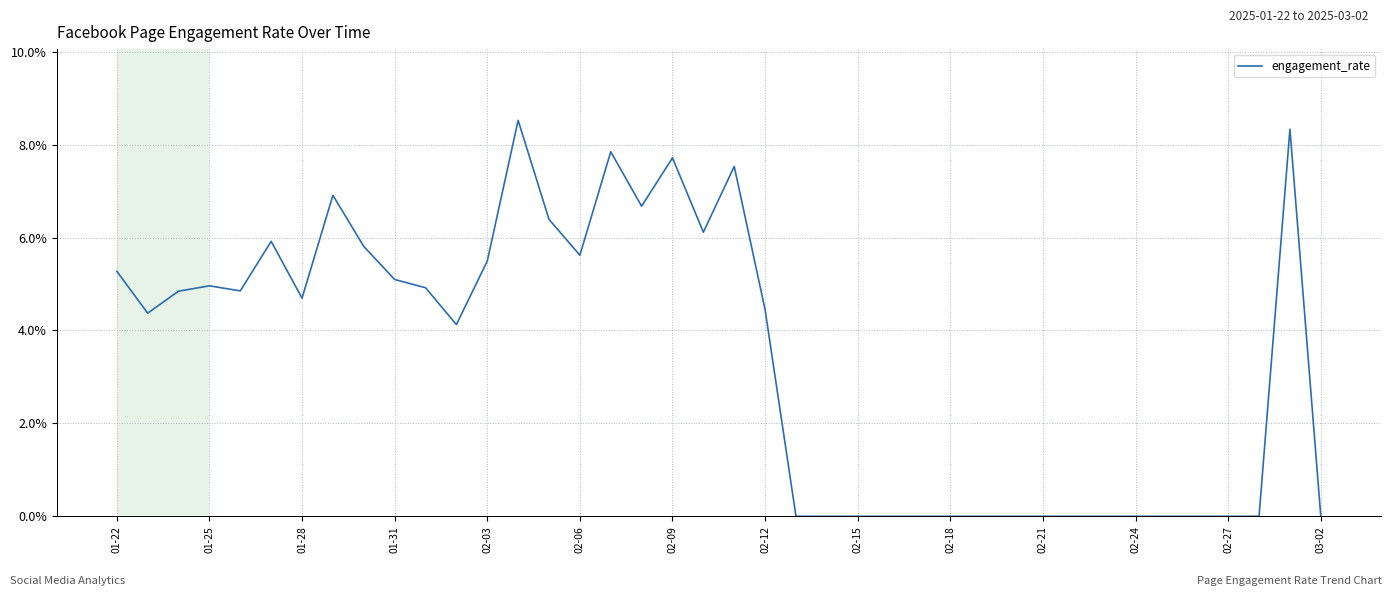

What is the sum of all values?

136.5